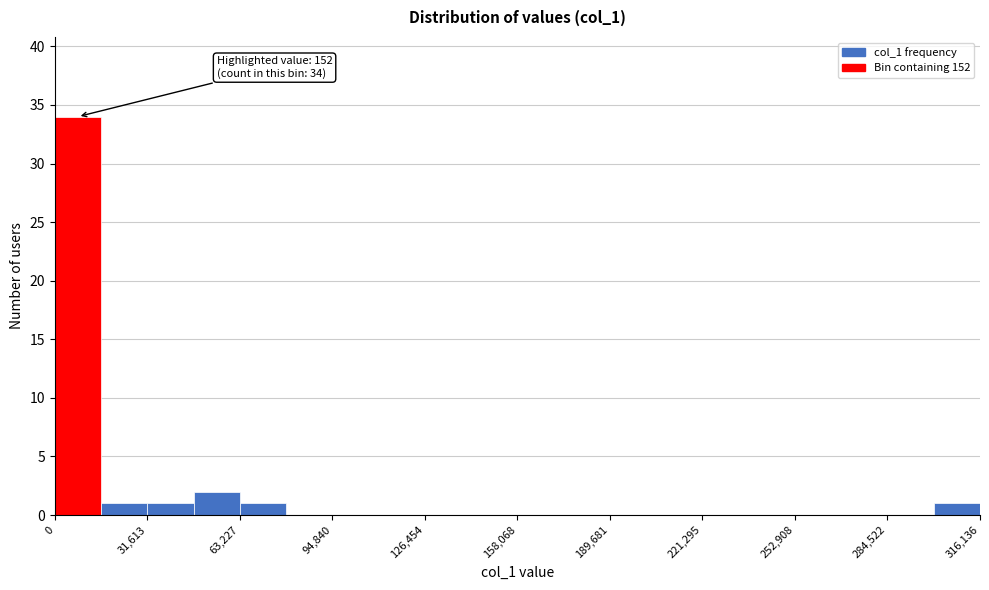

Around what value on the x-axis is the tallest bar? Give the approximate position of its centre, as read against the axis.

10000